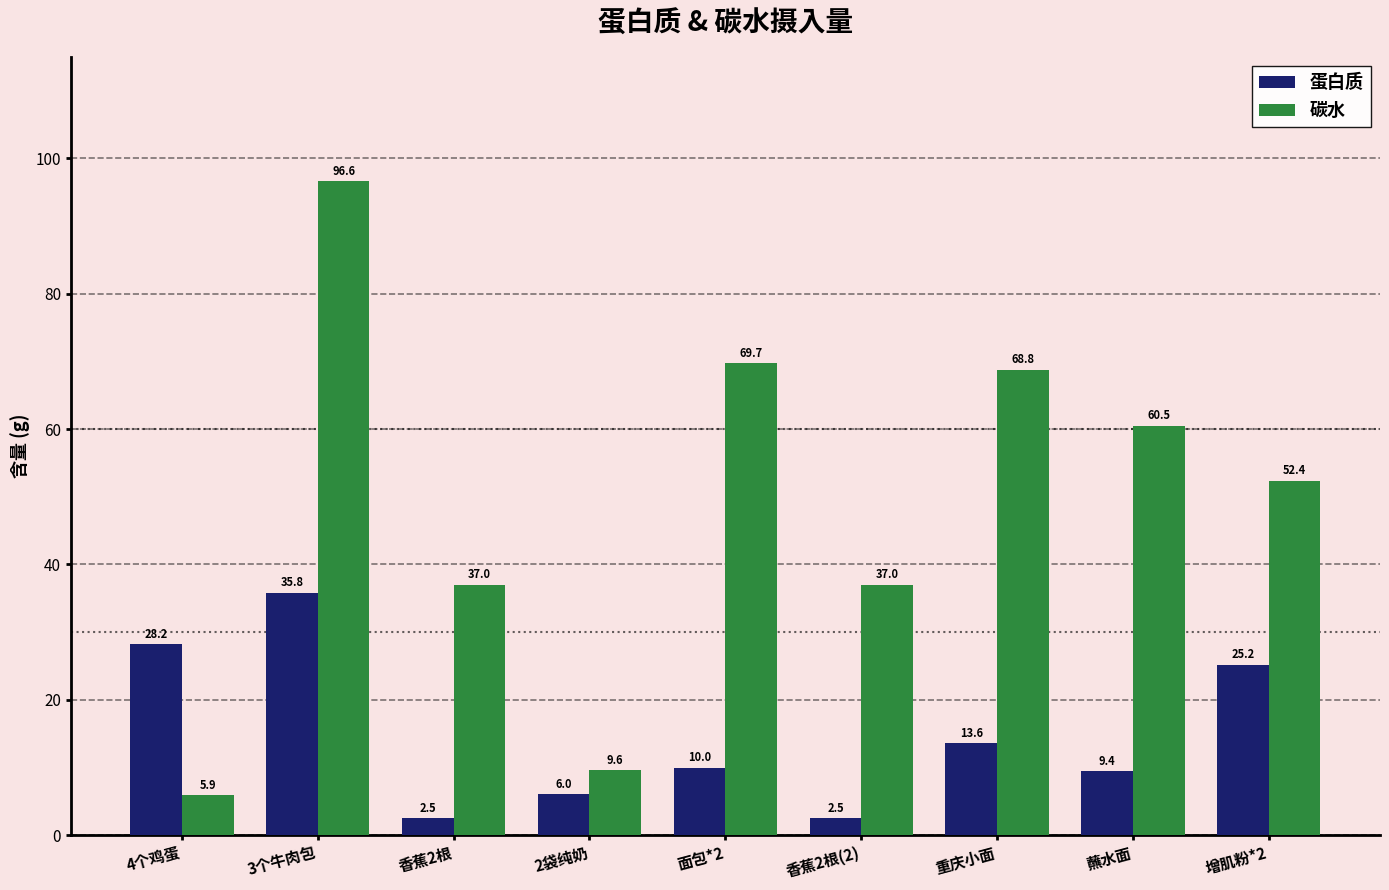

What position from the right is 香蕉2根?

7